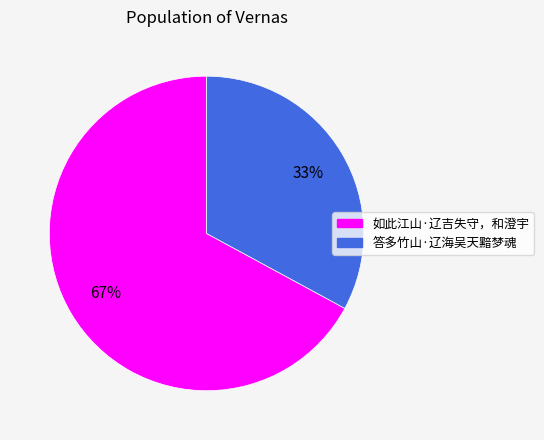

Which slice is the smallest?

答多竹山·辽海吴天黯梦魂